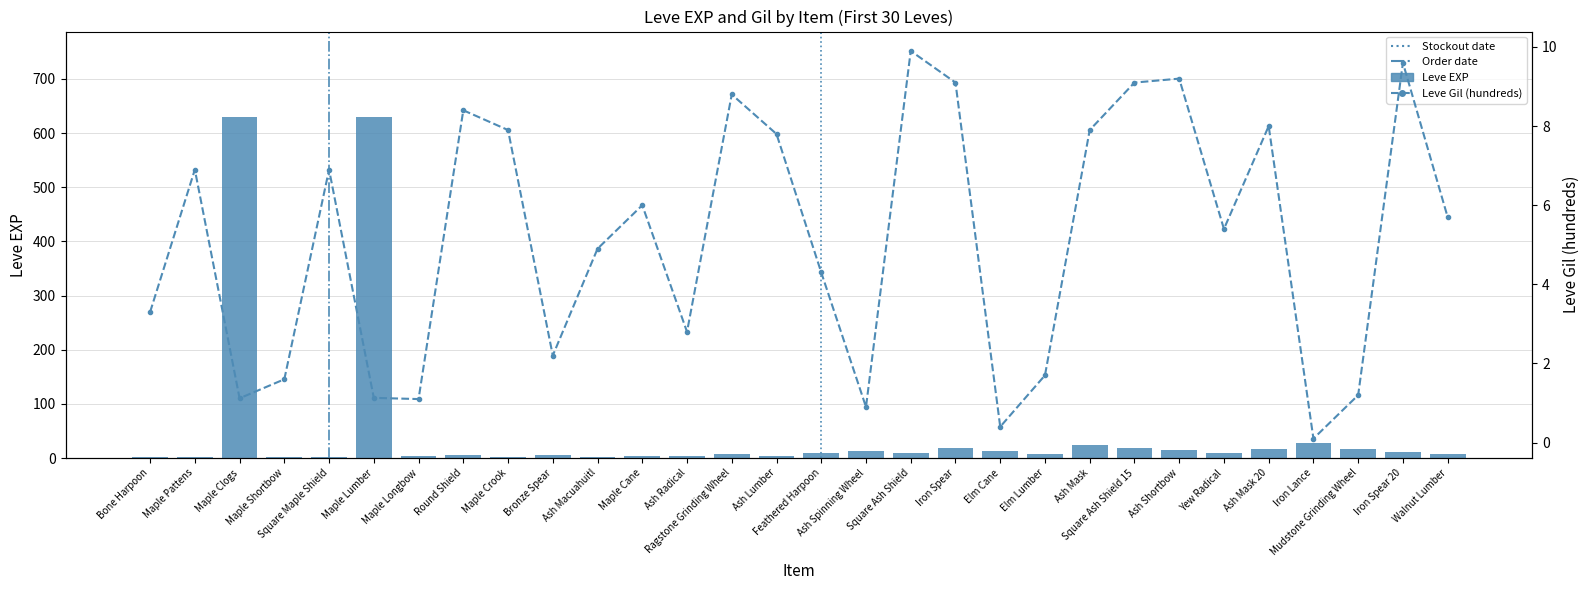

At which label does Leve EXP reach its minimum?

Bone Harpoon